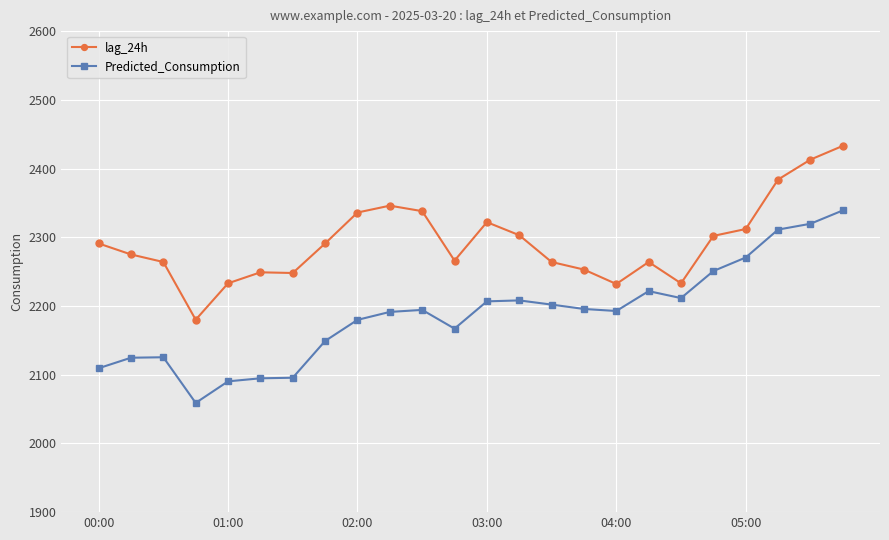

In lag_24h, how many points are lower than both neighbors (excluding endpoints)?

5